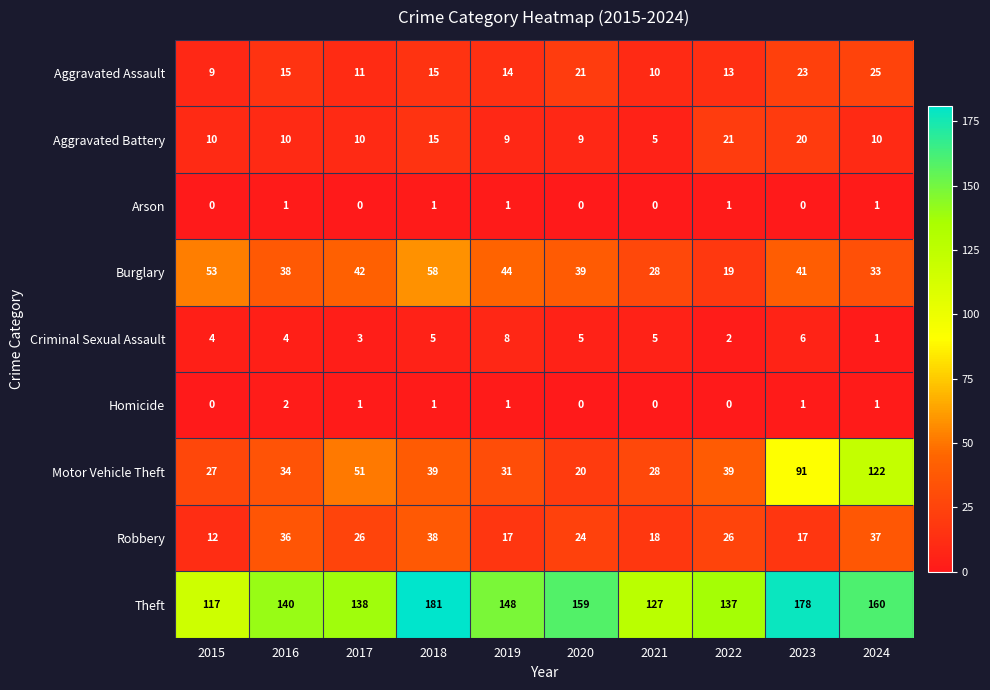

Which series has the largest range (max minus min)?

Motor Vehicle Theft